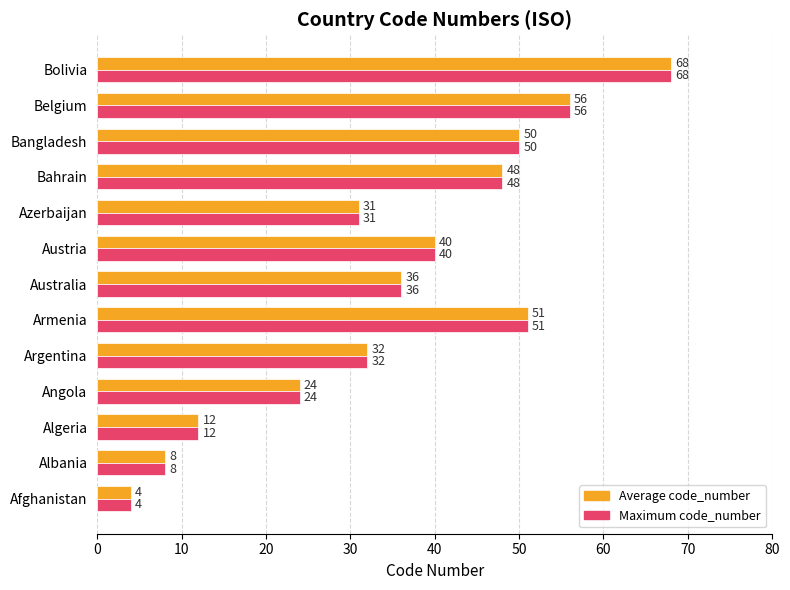

At which category does the chart reach its minimum across all series?

Afghanistan